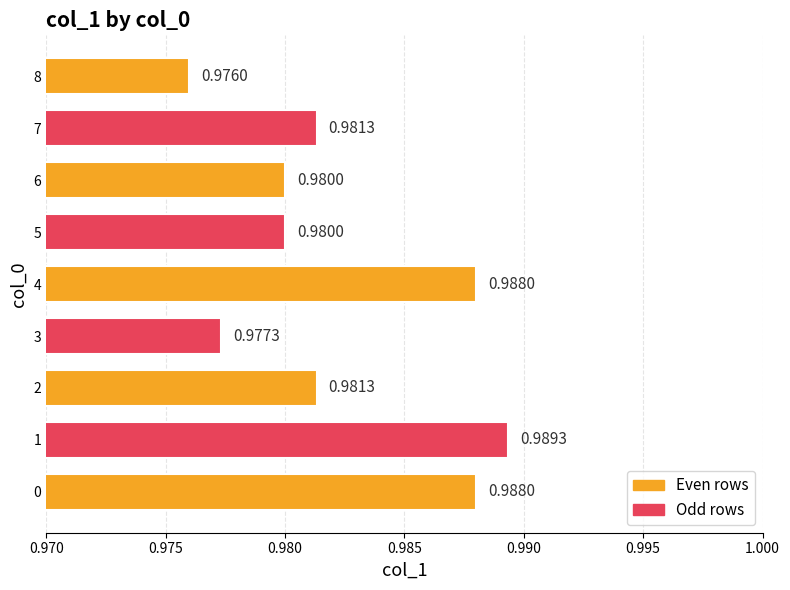

What is the sum of the values at 0 and 8?

2.0